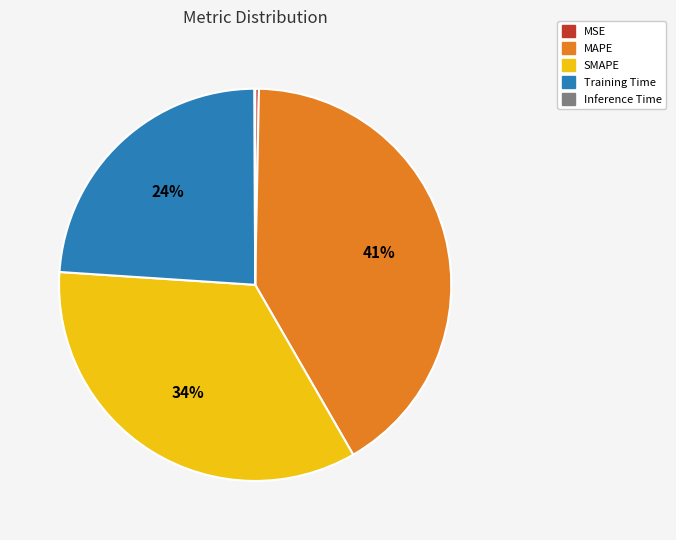

Between Training Time and MSE, which is larger?

Training Time